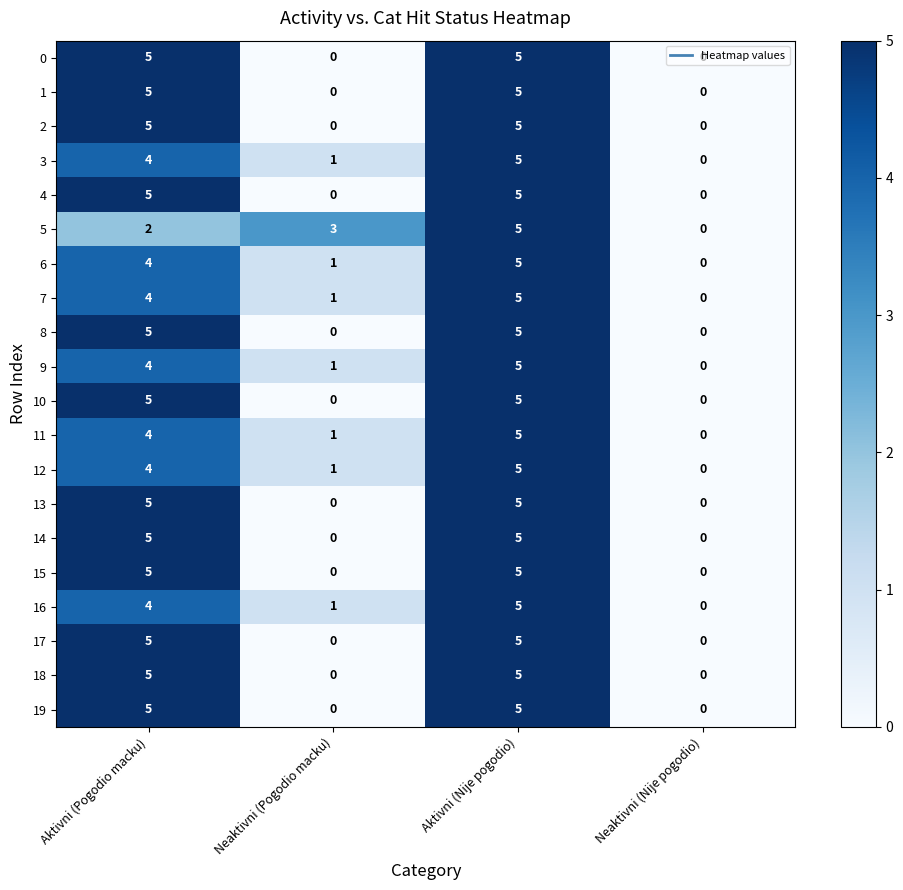

What is the difference between the maximum and second lowest values in the 11 series?

4